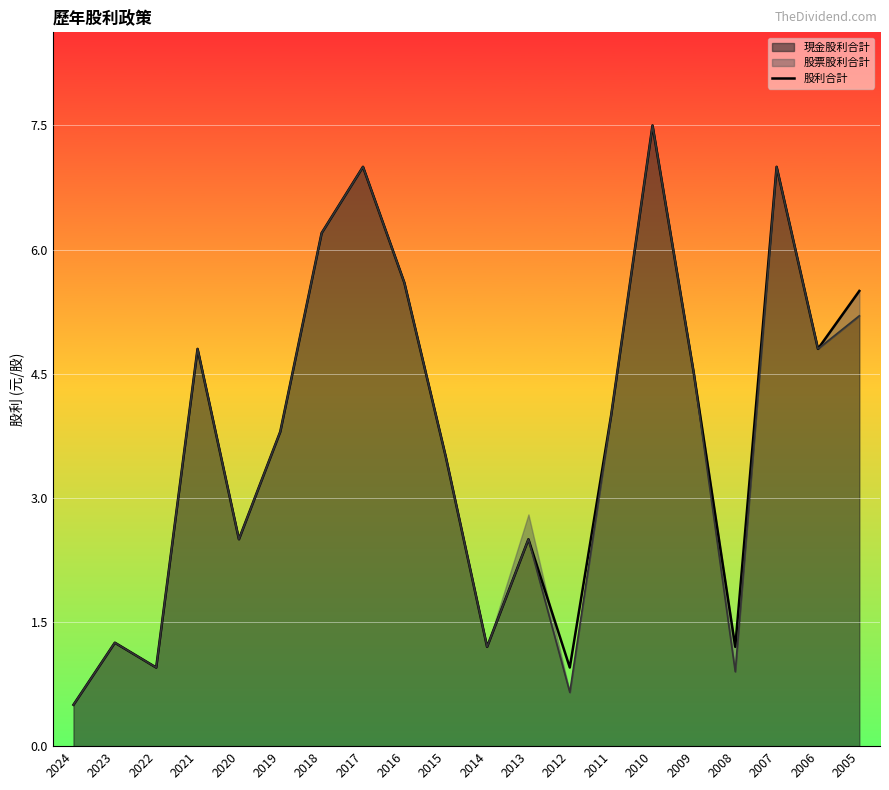

List the labels in order of value, smallest first.

2024, 2022, 2012, 2014, 2008, 2023, 2020, 2013, 2015, 2019, 2011, 2009, 2021, 2006, 2005, 2016, 2018, 2017, 2007, 2010